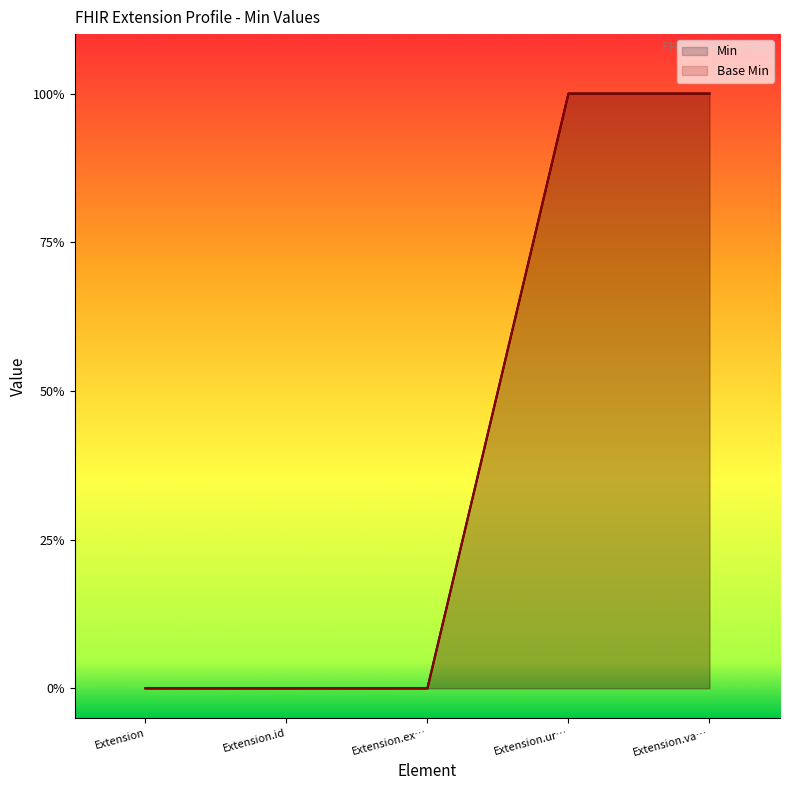

What is the sum of all Base Min values?

2